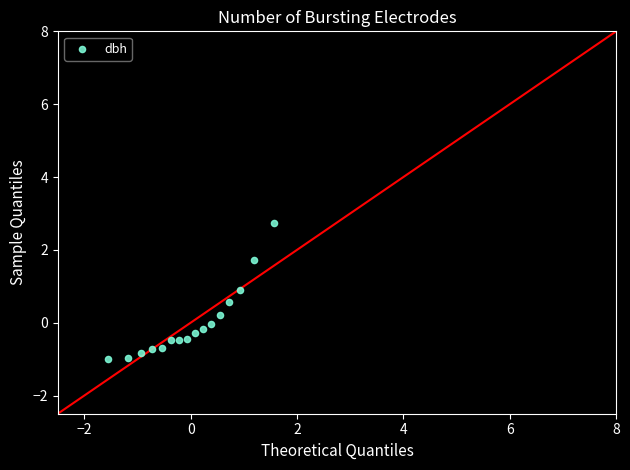

What is the range of X values (max minus min)?

3.1